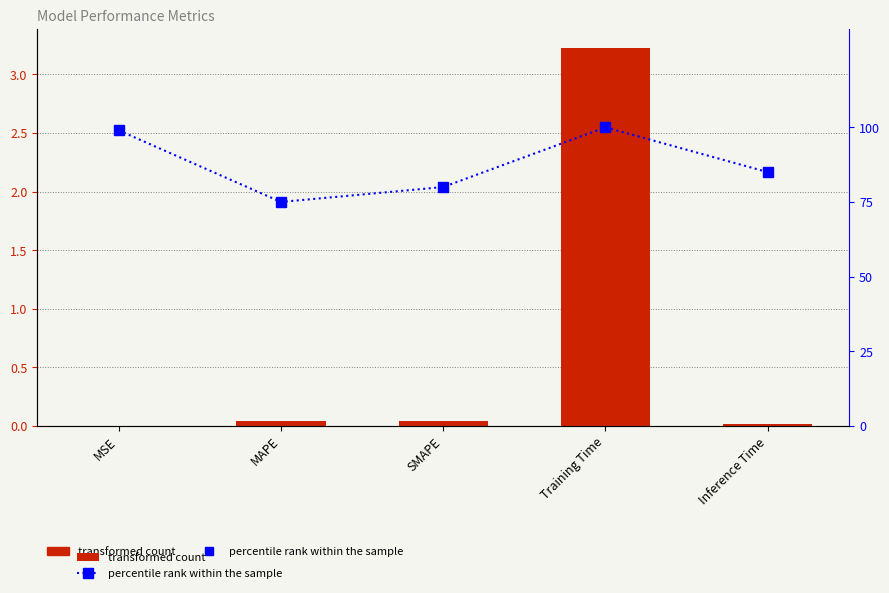

What position from the right is Inference Time?

1